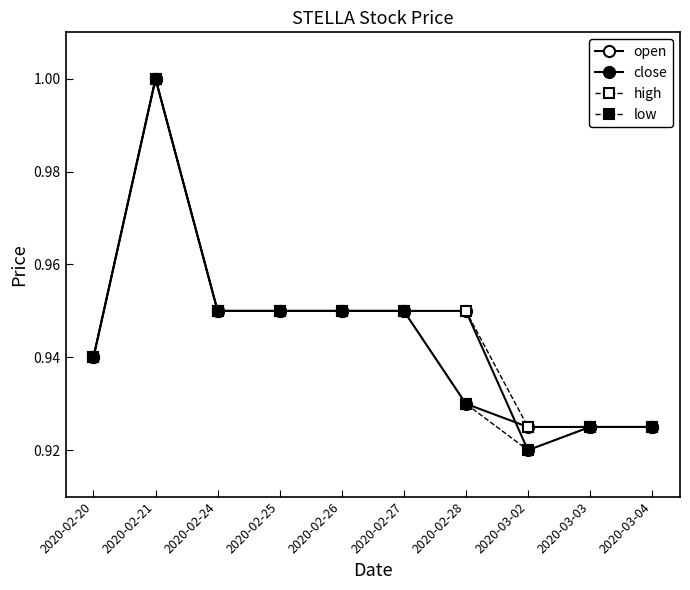

How many lines are shown in the chart?

4